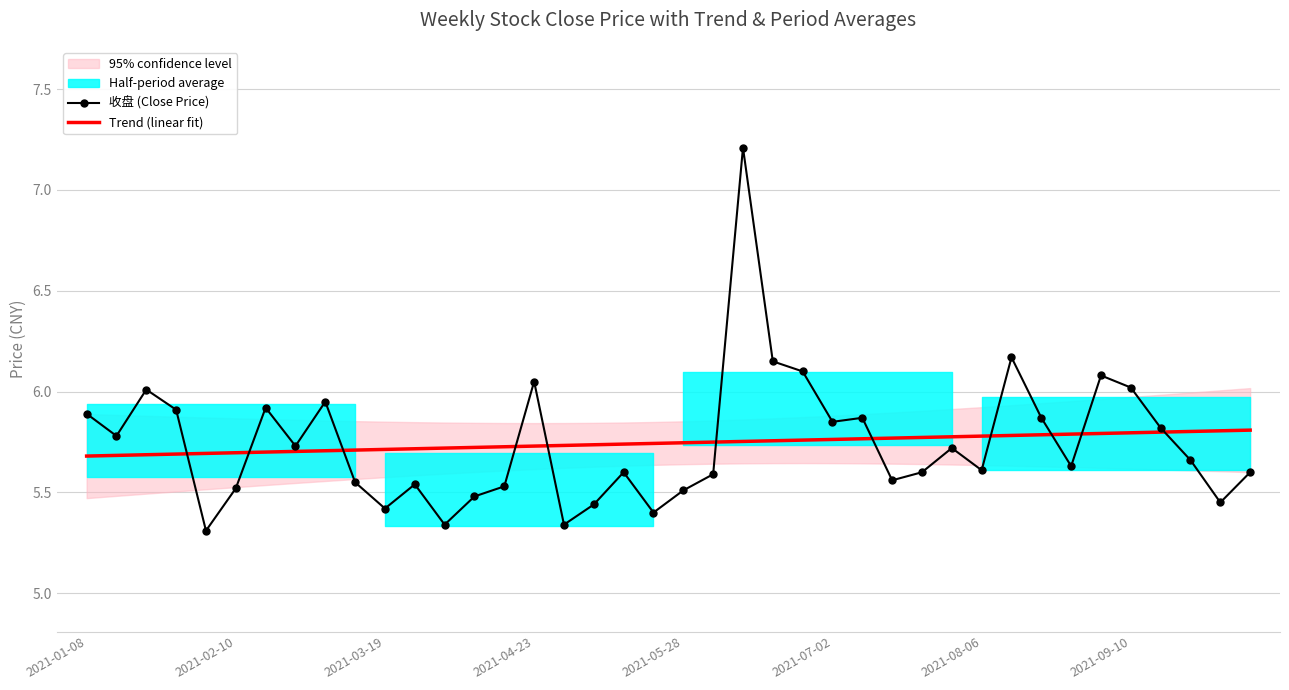

At how many categories does at least one series exceed 5?

40